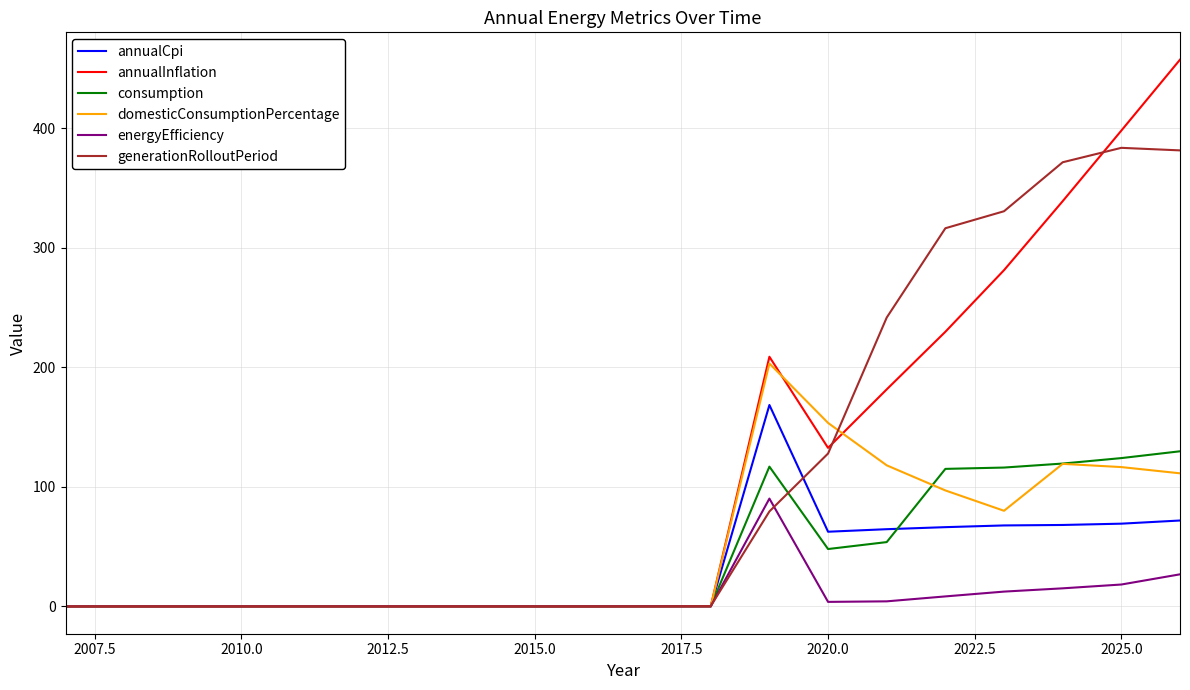

What is the maximum value shown in the chart?

457.3